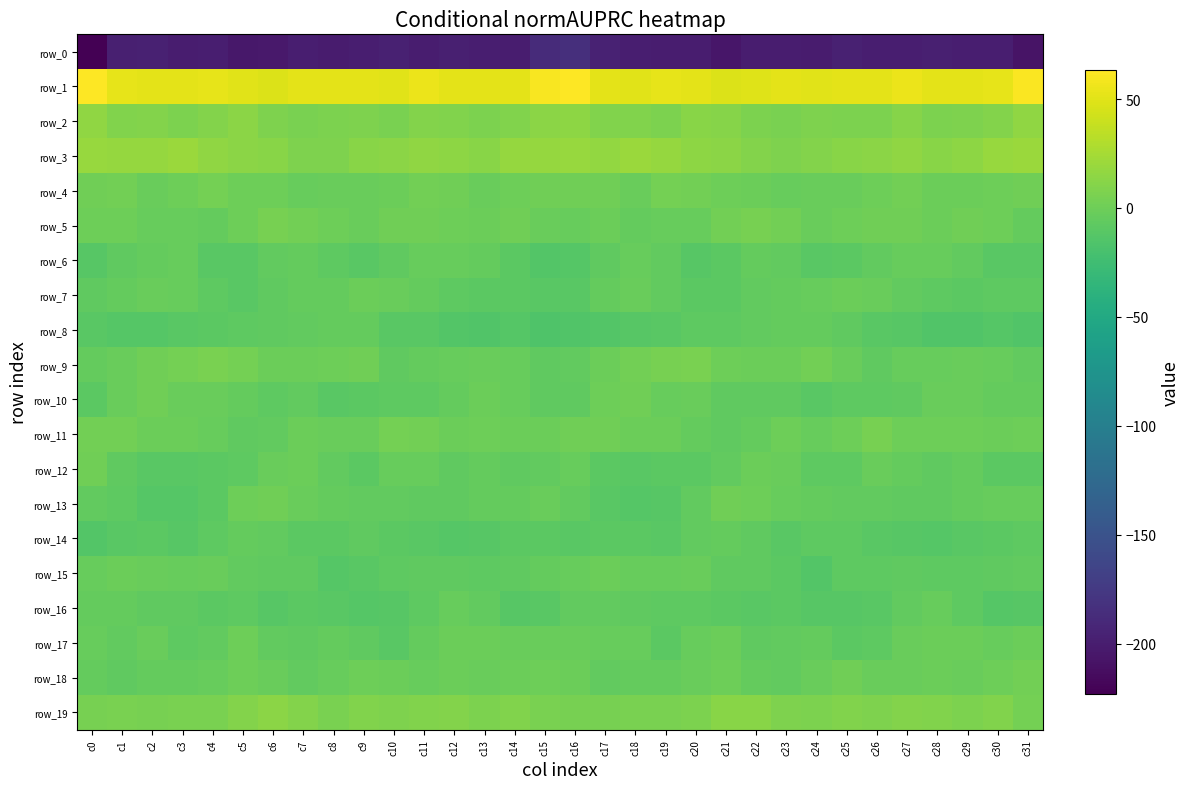

Is the value of row_2 at c9 greater than the value of row_12 at c6?

Yes